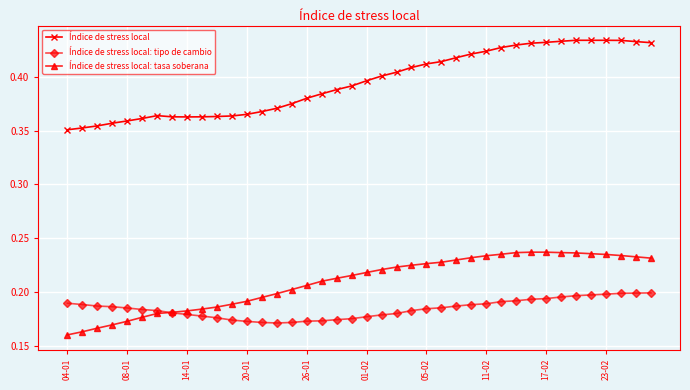

Count the Índice de stress local: tasa soberana values in the range 0 to 1.

40